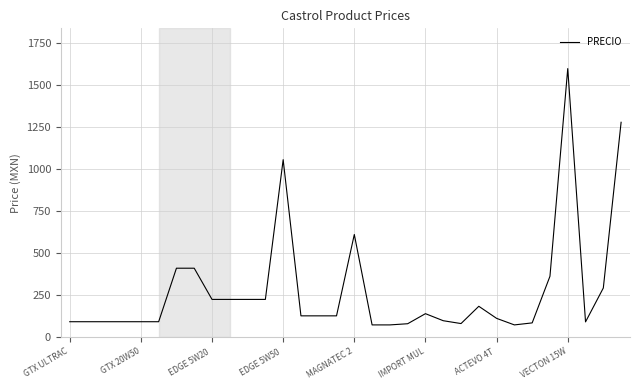

What is the difference between the maximum and minimum values?

1528